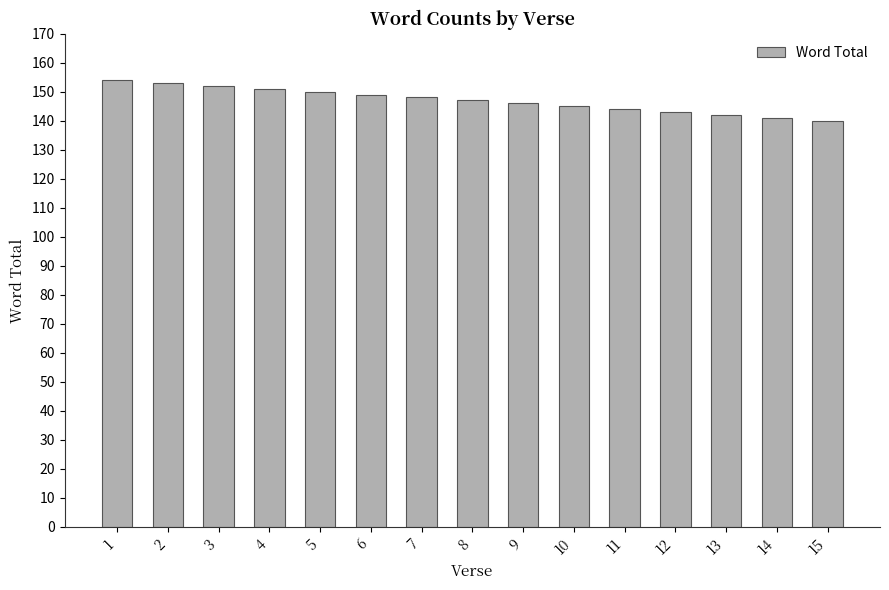

What is the average value?

147